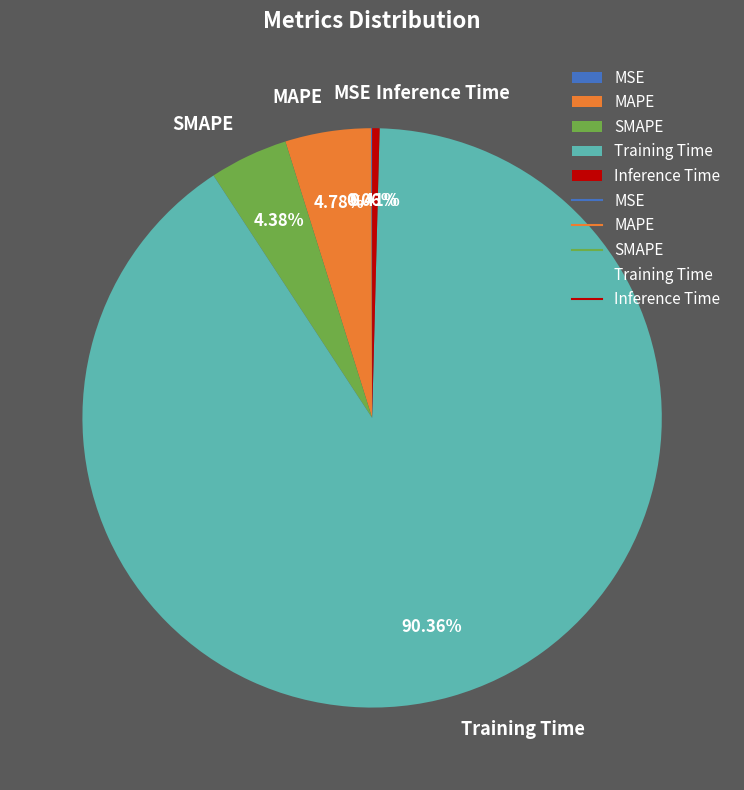

Is there a majority slice in this chart?

Yes